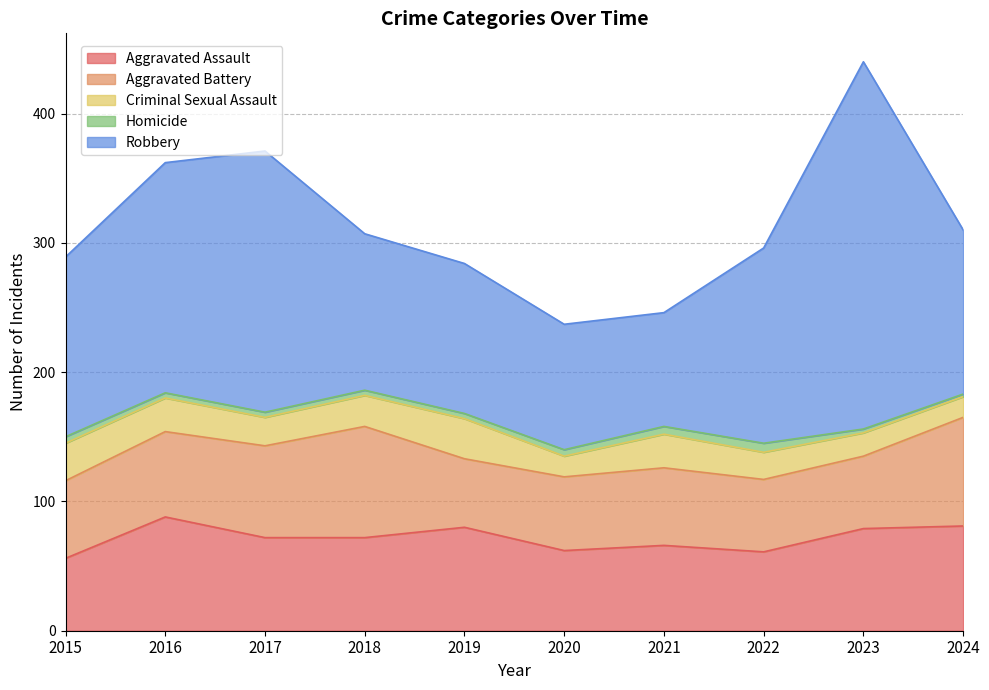

True or false: Criminal Sexual Assault and Aggravated Assault cross at least once.

False